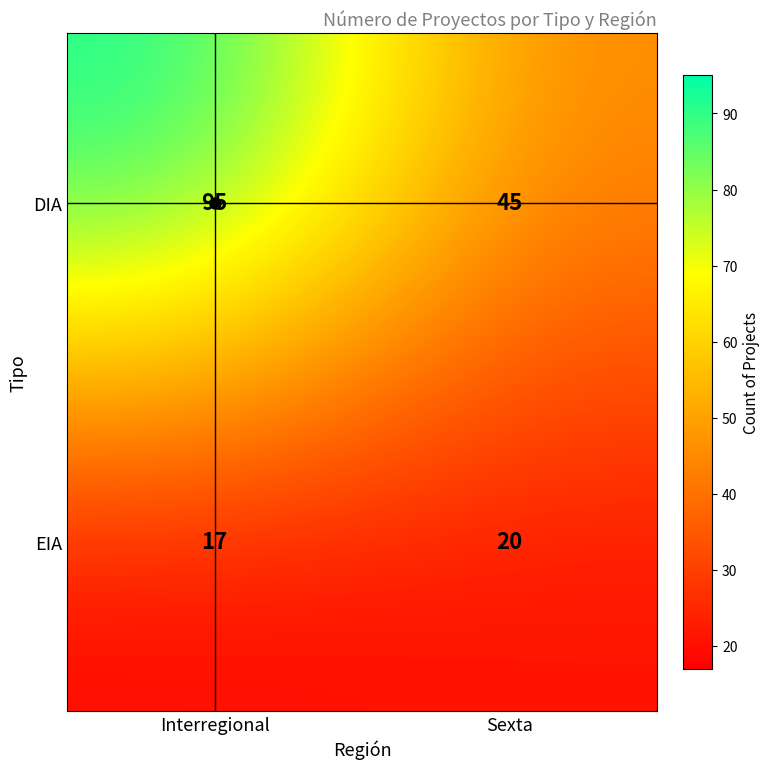

At which category does the chart reach its minimum across all series?

Interregional